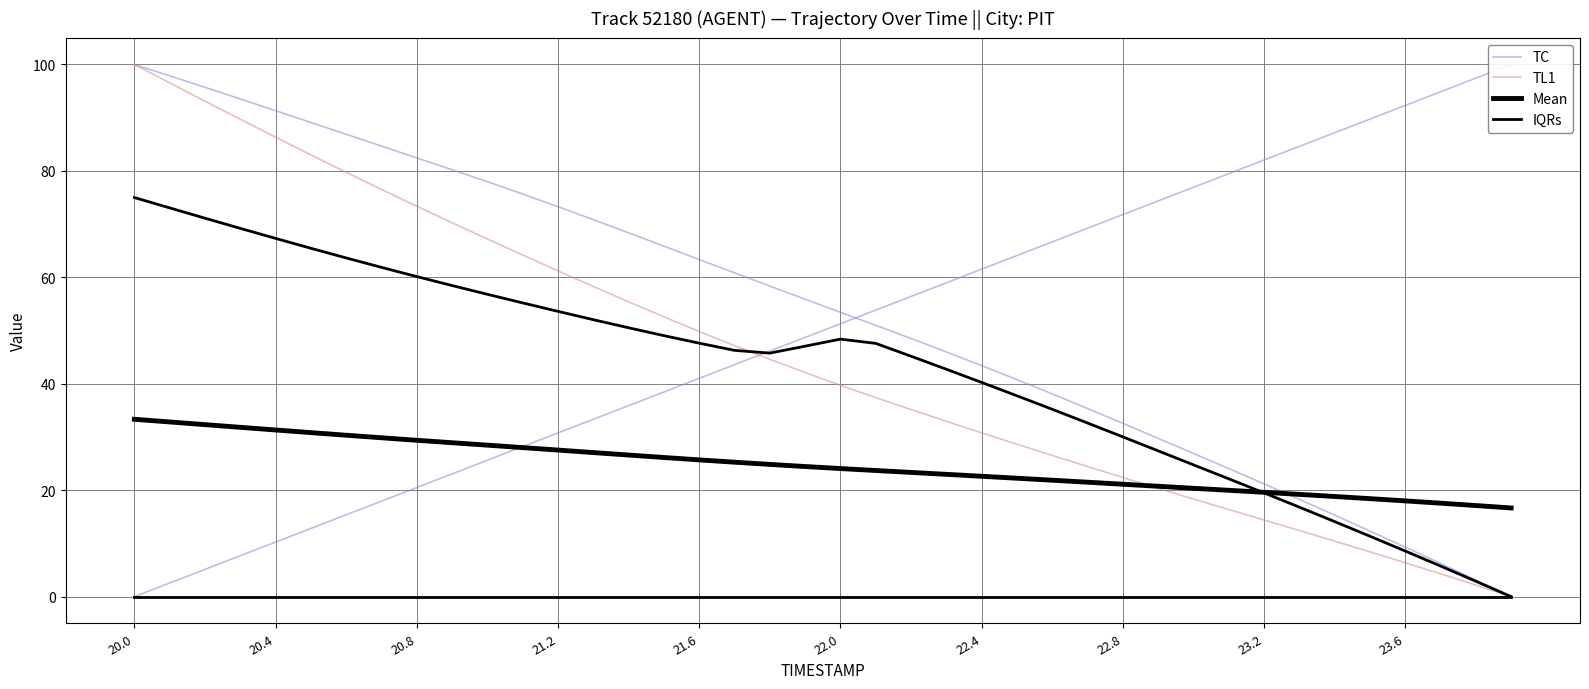

True or false: Y / REF / AugD has more than 0 interior local peaks.

False